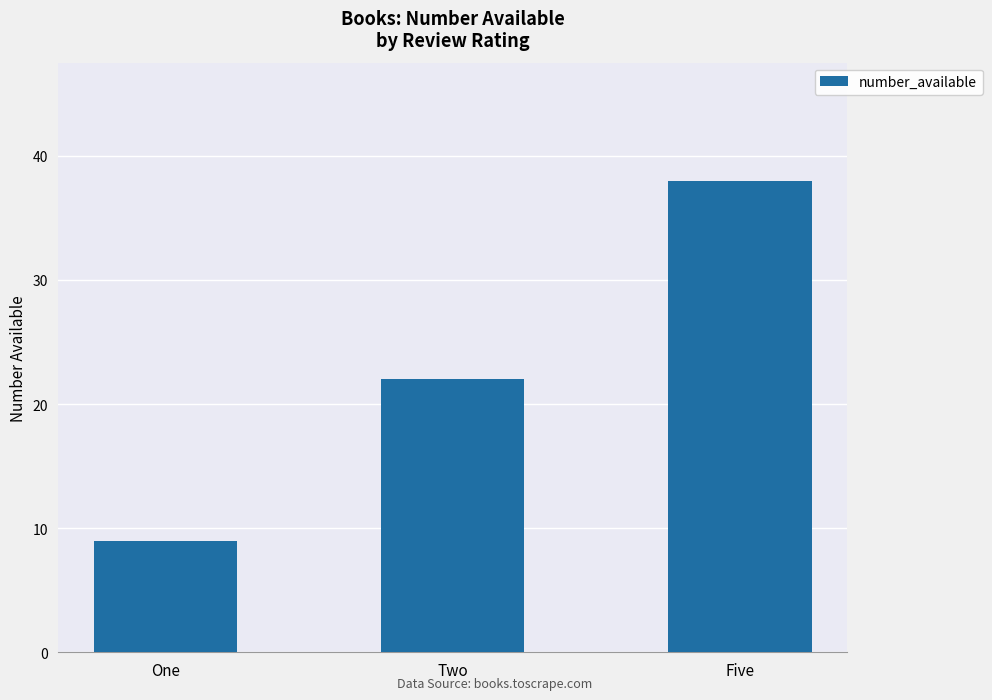

The chart shows a value of 38 at Five. True or false?

True